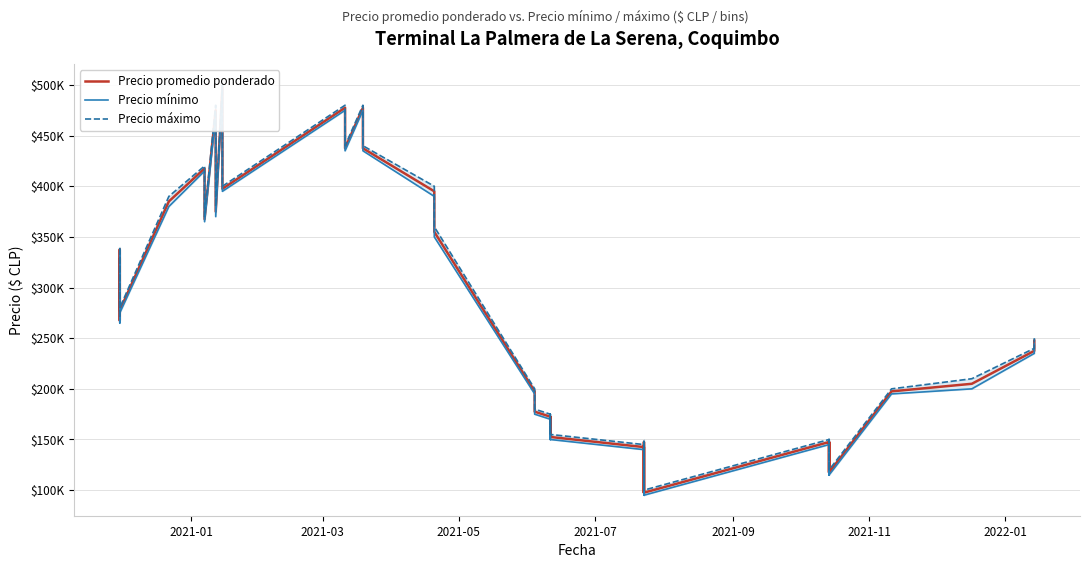

How many series are shown in this chart?

3